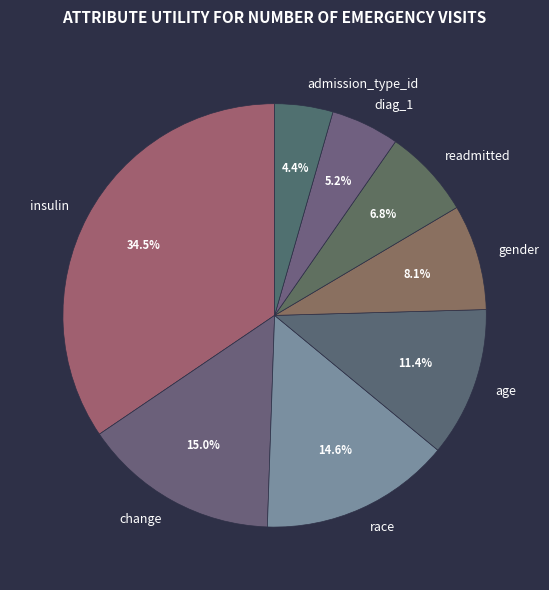

Between readmitted and insulin, which is larger?

insulin